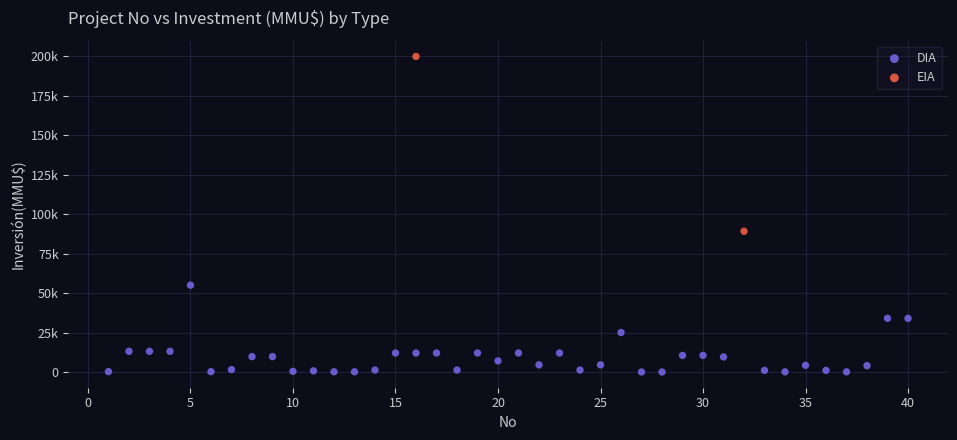

What are all the series names shown in the legend?

DIA, EIA